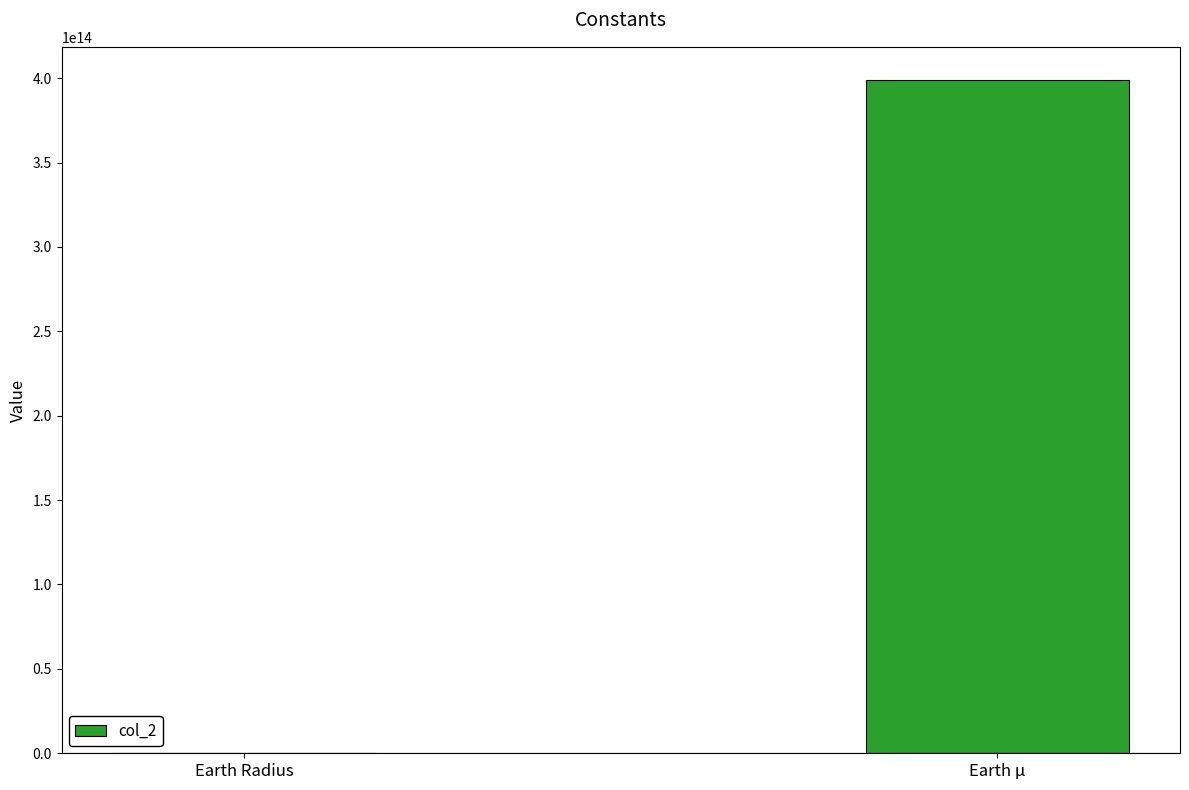

Count the number of categories in the chart.

2